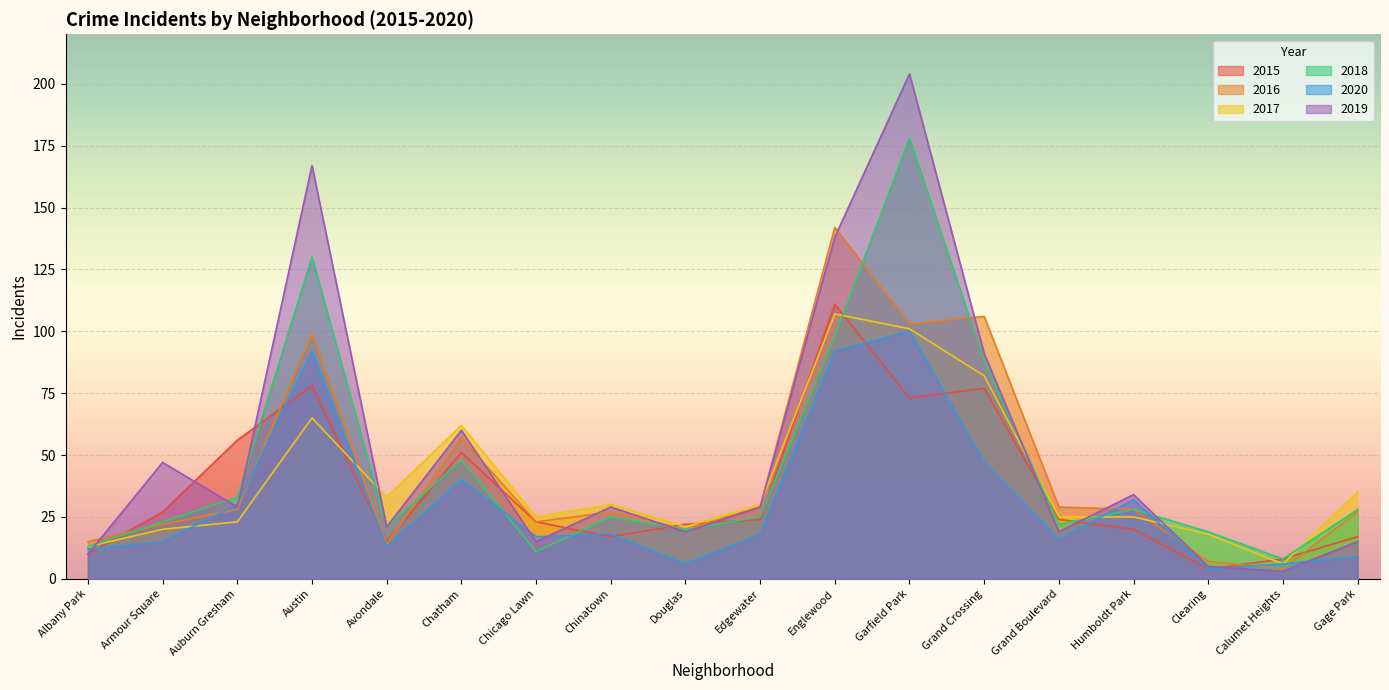

Between Armour Square and Humboldt Park, which is larger?

Armour Square